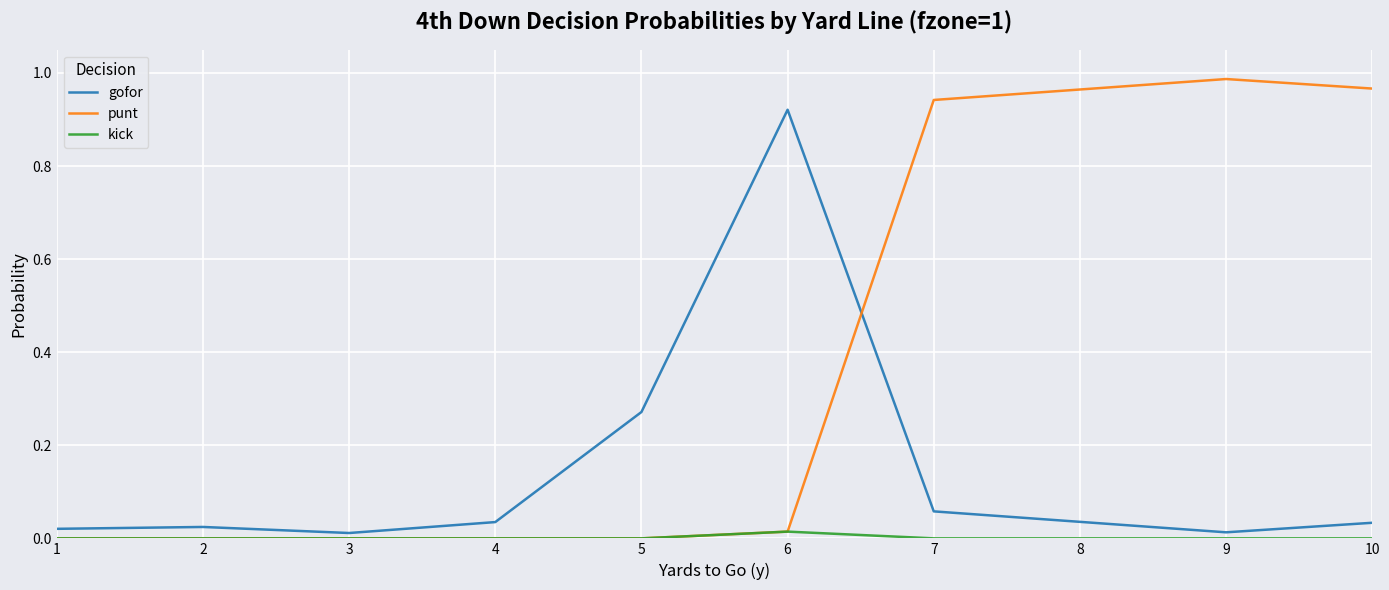

True or false: gofor and kick cross at least once.

False